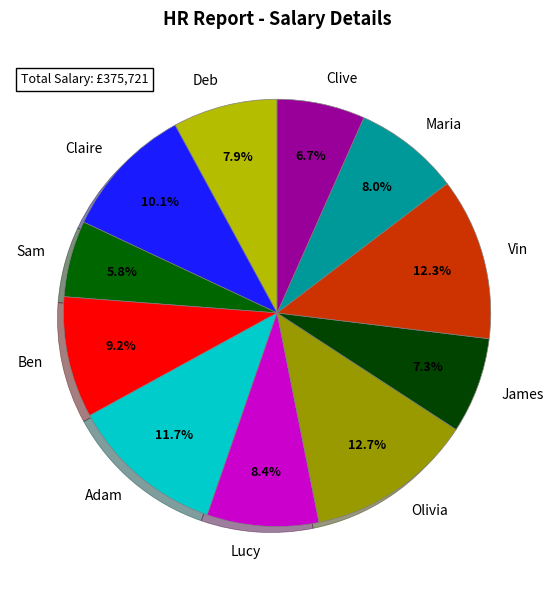

To the nearest percent, what portion does Vin represent?

12%